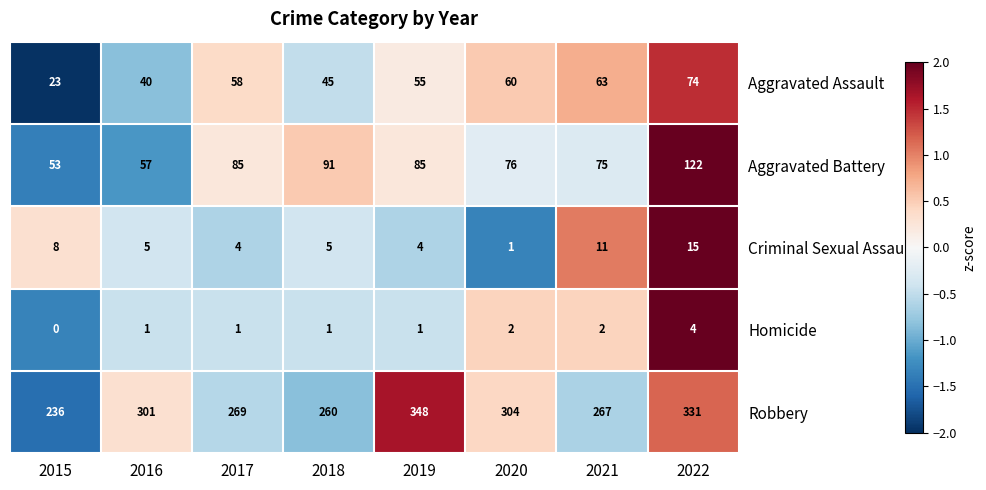

At which category is the sum across all series the highest?

2022